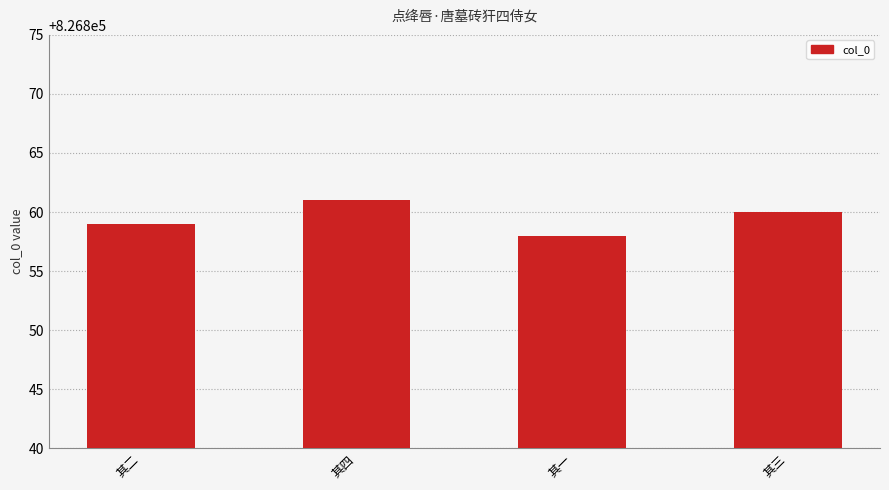

How many values are between 826859 and 826861?

3